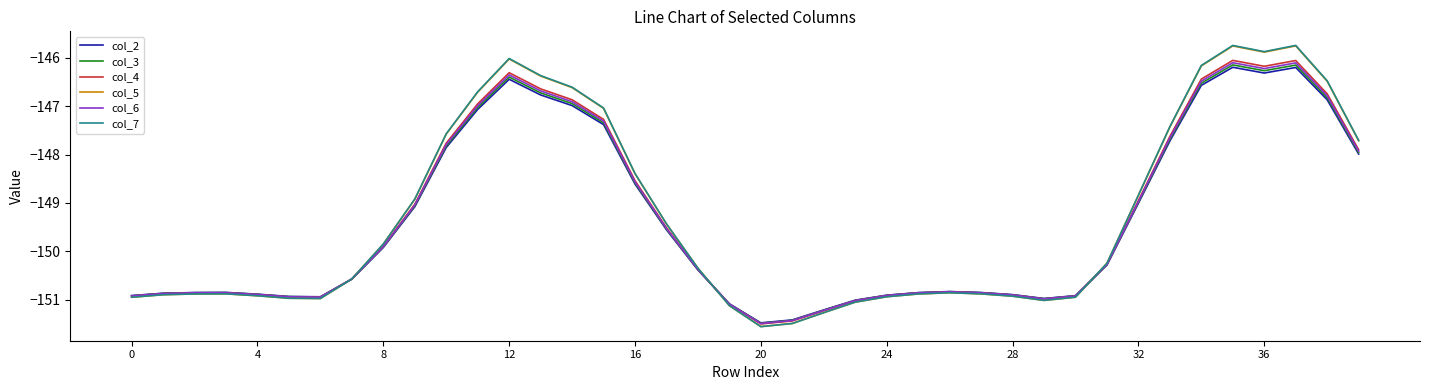

At how many categories does at least one series exceed -148?

13